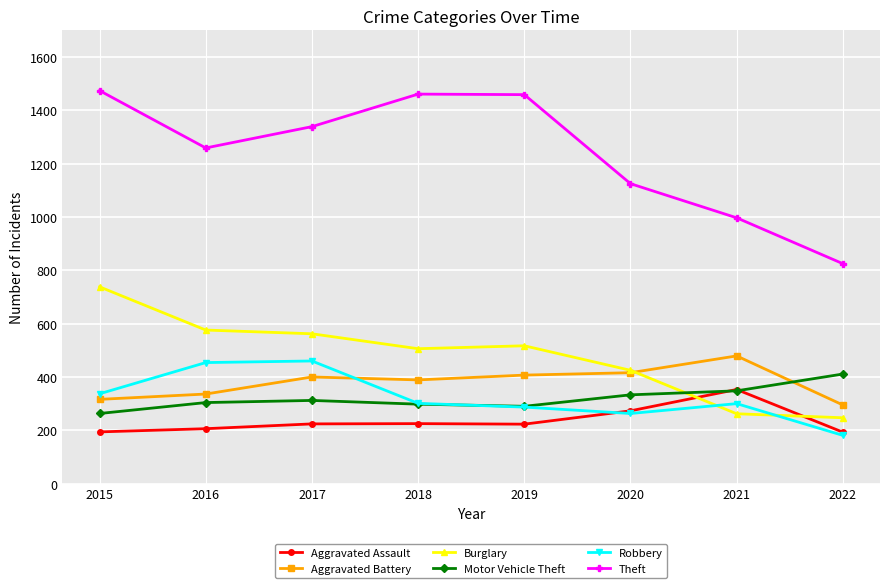

Read the Motor Vehicle Theft value at 2019.

290